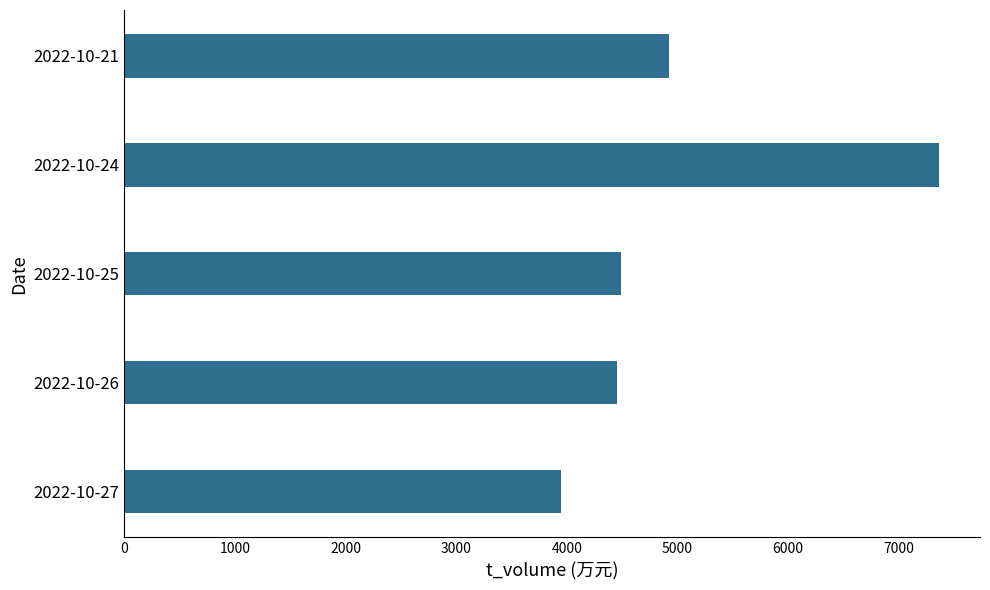

Reading top to bottom, list all the values displayed in this chart.

4921	7367	4490	4455	3943